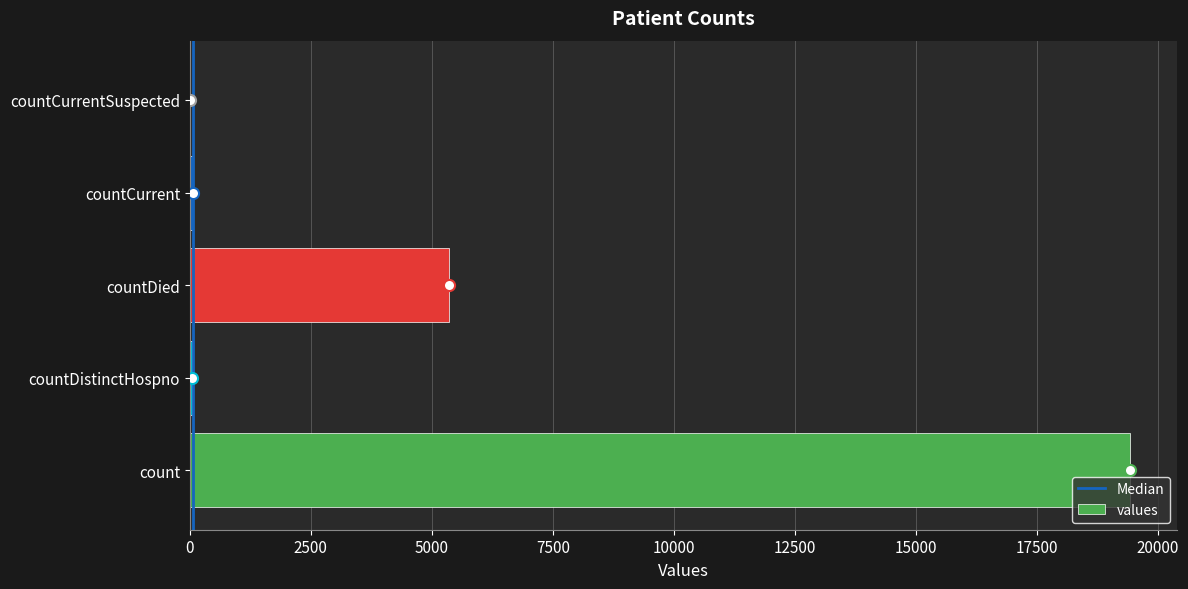

At which label is the value closest to 9710?

countDied